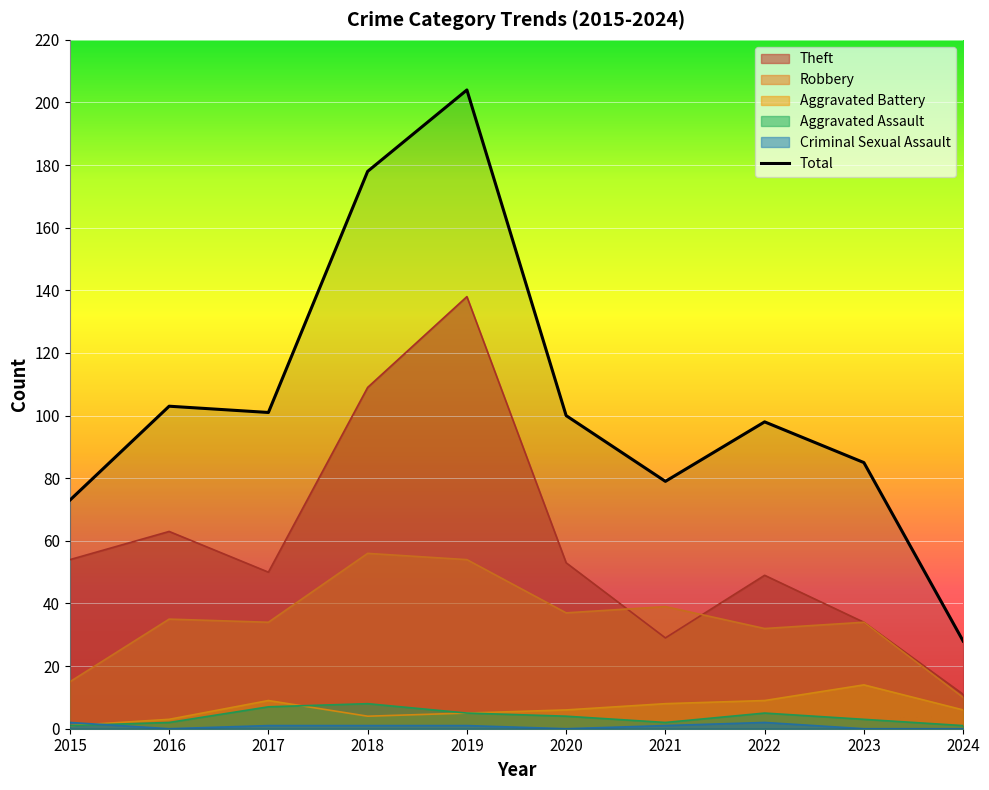

What is the difference between the highest and lowest values at 2023?

85